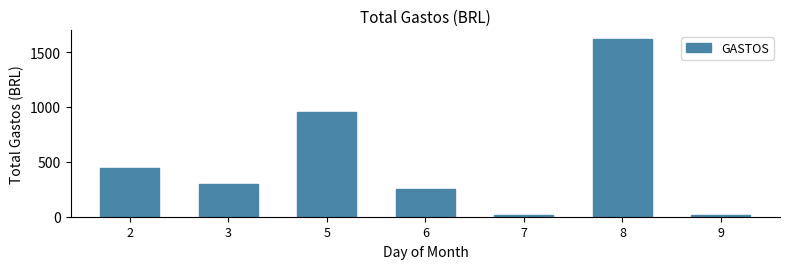

Reading right to left, transcribe all the data shown in this chart.

12.7	1617.1	20.0	250.5	955.3	300.0	439.9